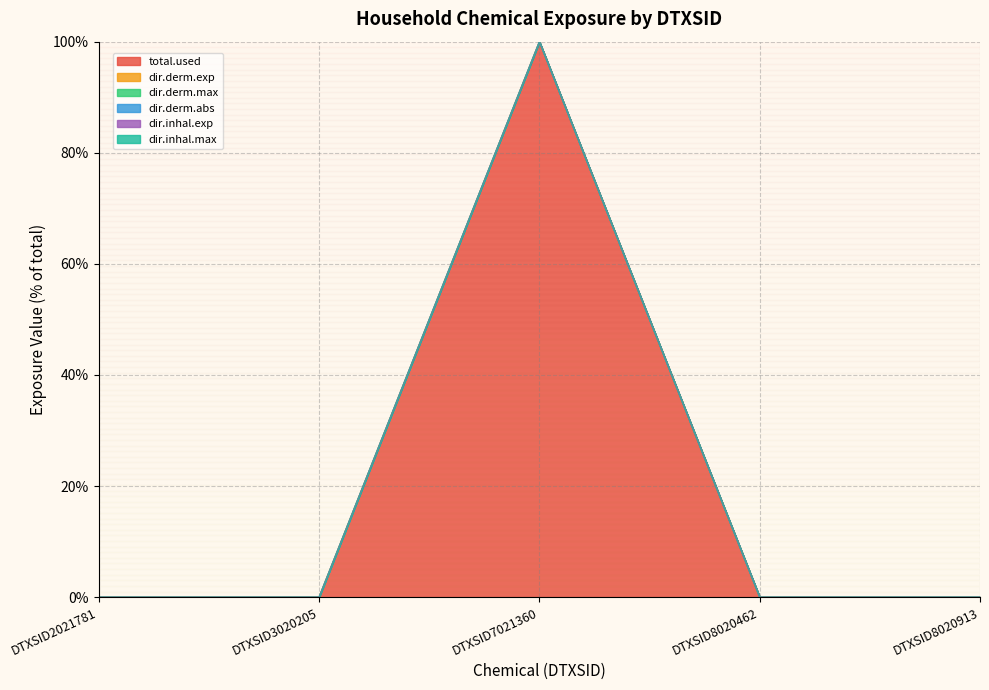

Which series has the largest range (max minus min)?

dir.inhal.max